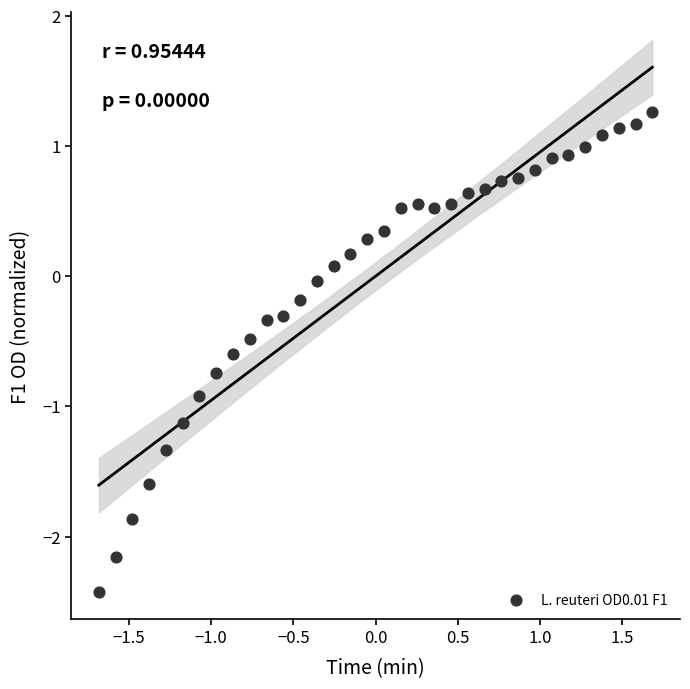

What is the range of X values (max minus min)?

3.4